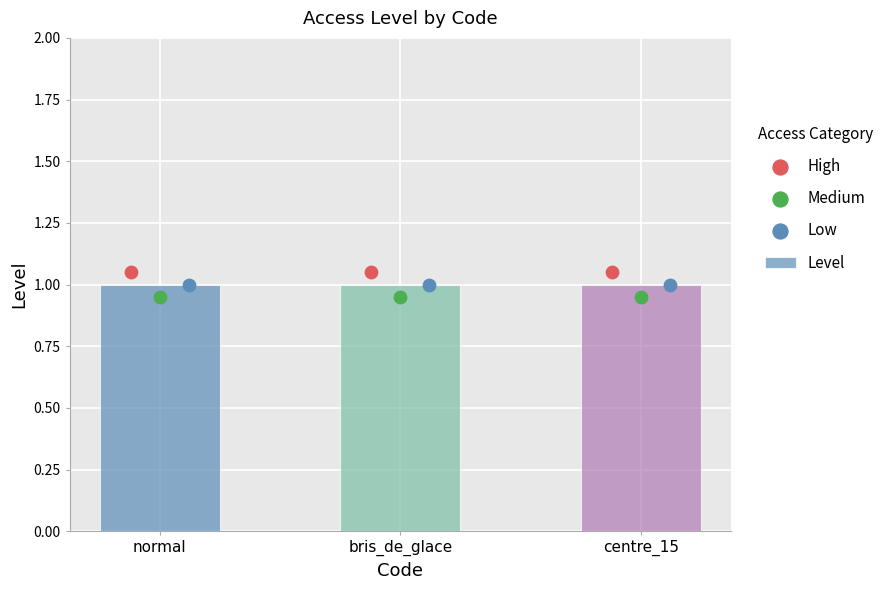

What are all the series names shown in the legend?

Level, High, Medium, Low